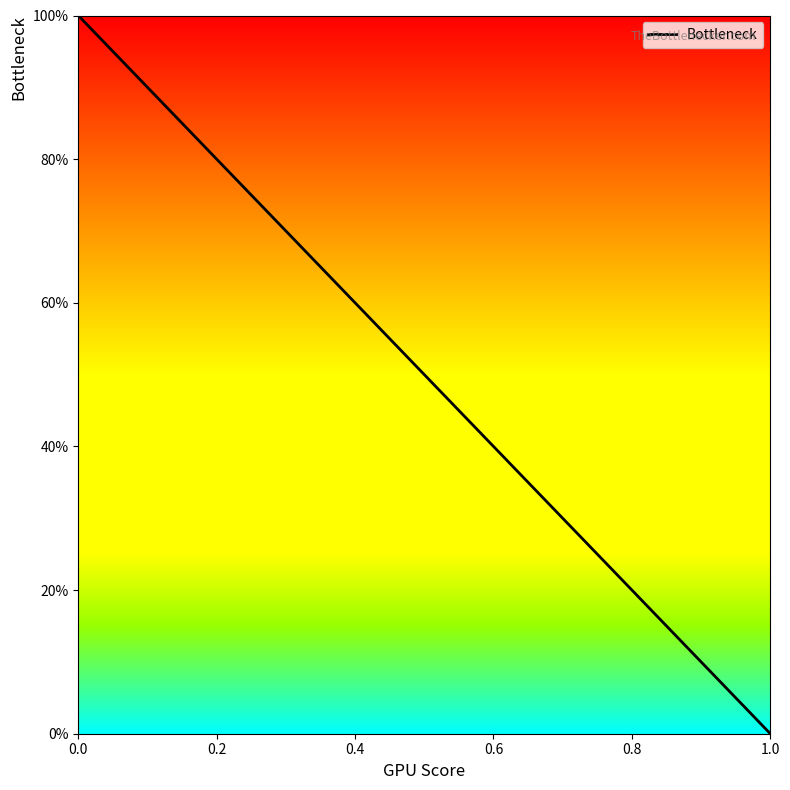

What is the value of the 1st point from the left?

100